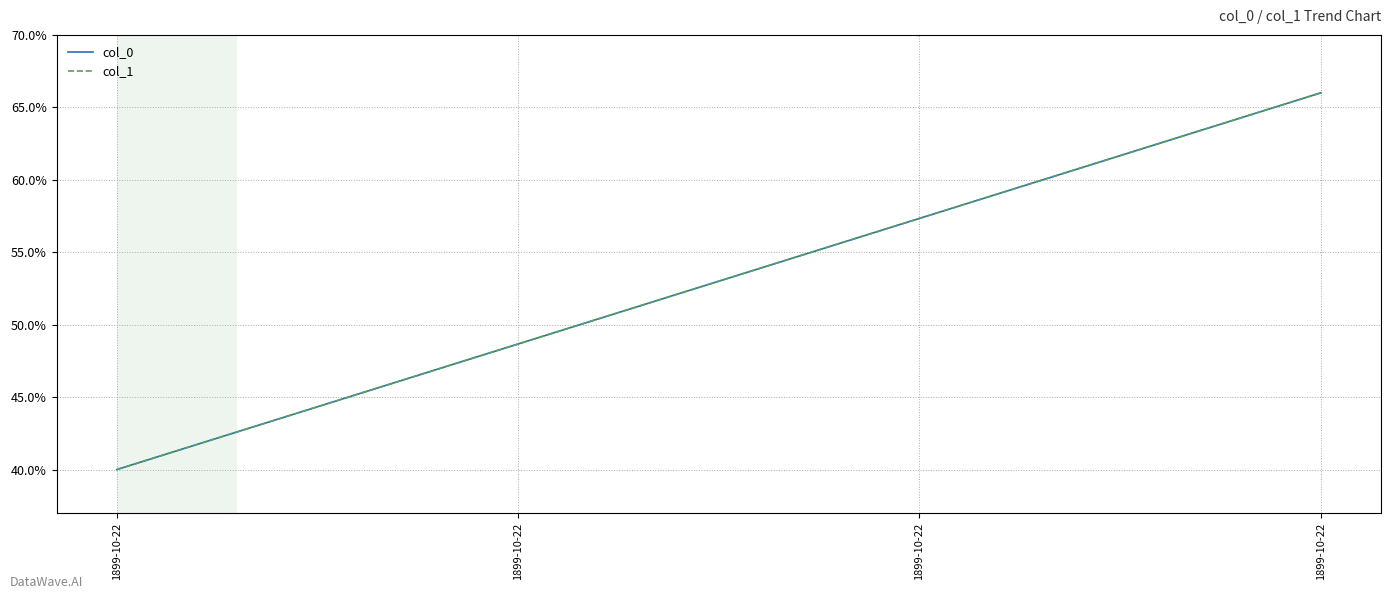

True or false: col_0 and col_1 intersect in this chart.

False